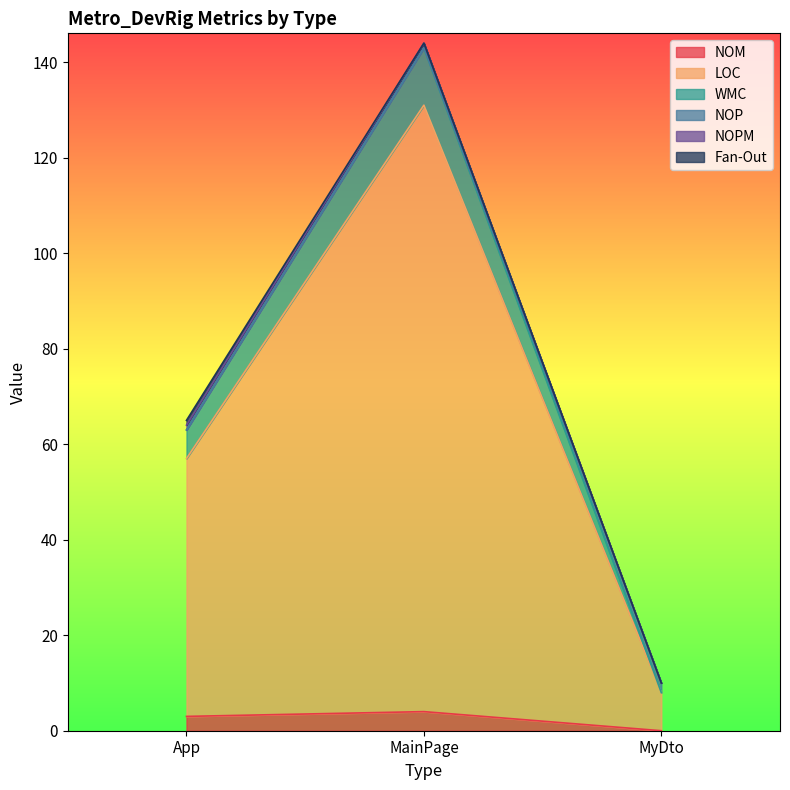

At which label does NOM reach its minimum?

MyDto